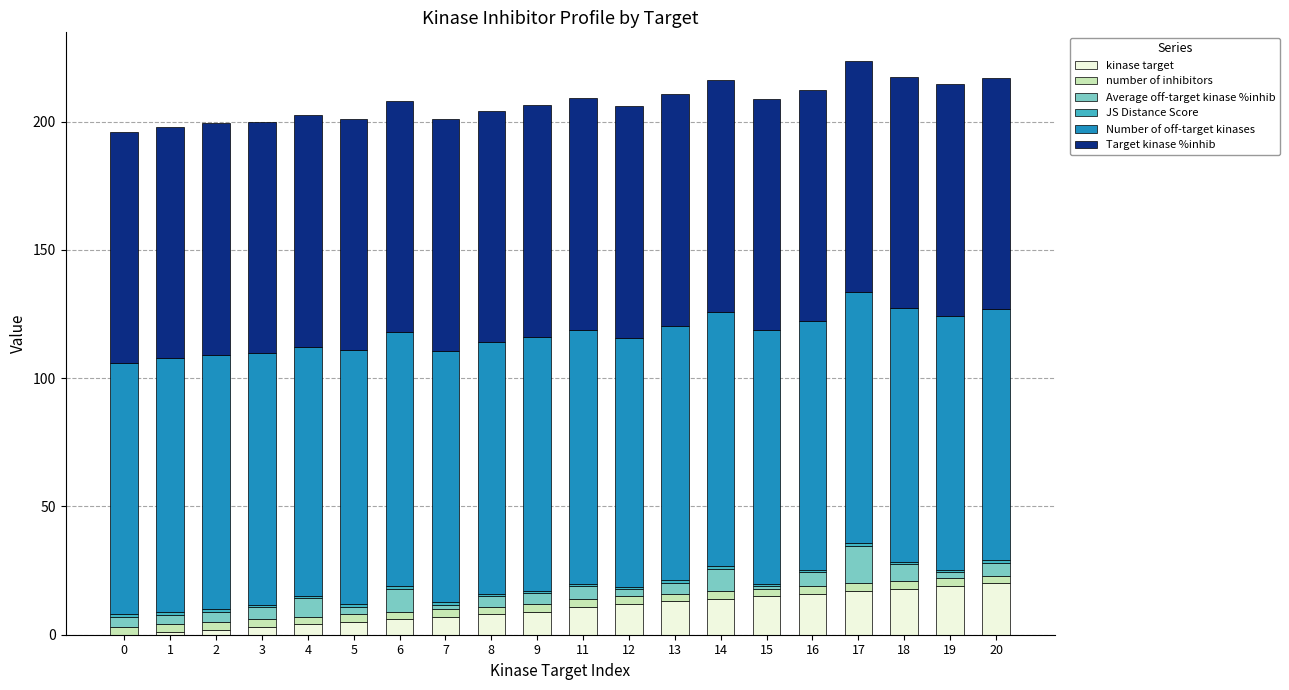

The kinase target series shows 12.0 at 12. True or false?

True